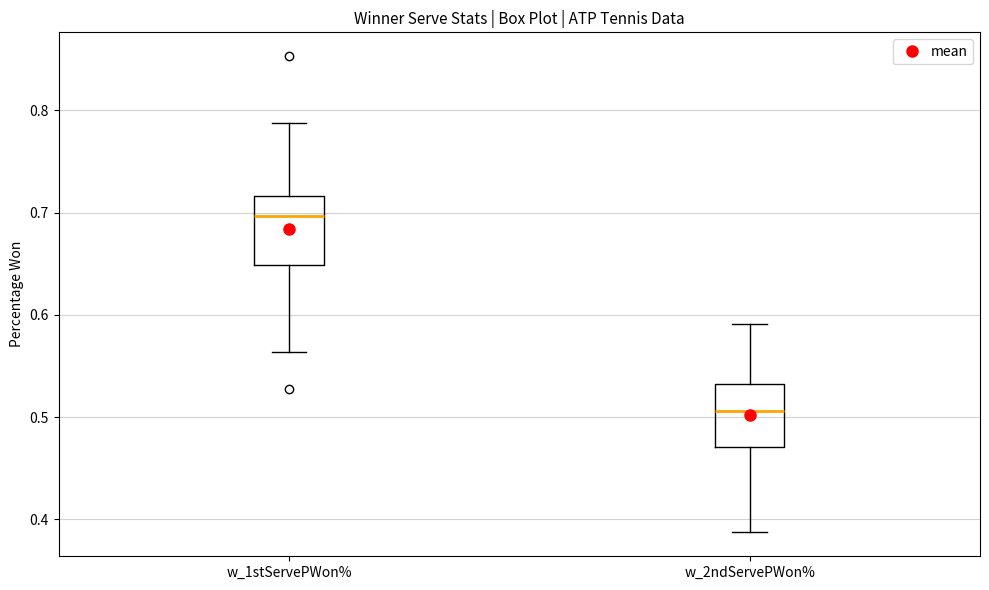

Reading left to right, transcribe this box plot: for each box, give where its median line is, the range the box spans, and where its two whiskers end, as read against the y-axis. The values are not printed on the chart, so give them approximately, as read against the axis.

w_1stServePWon%: median 0.70, box 0.65 to 0.72, whiskers 0.56 to 0.79
w_2ndServePWon%: median 0.51, box 0.47 to 0.53, whiskers 0.39 to 0.59